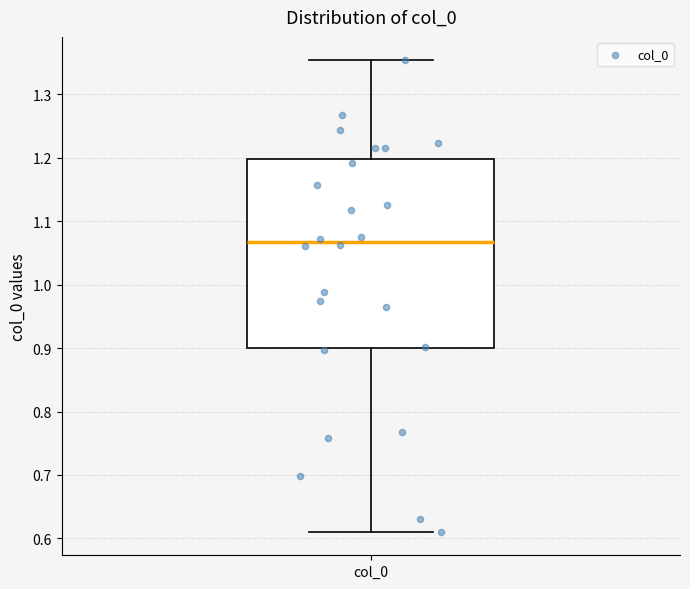

Where does the upper whisker of the box for col_0 end on the y-axis? The values are not printed on the chart, so give them approximately, as read against the axis.

1.35